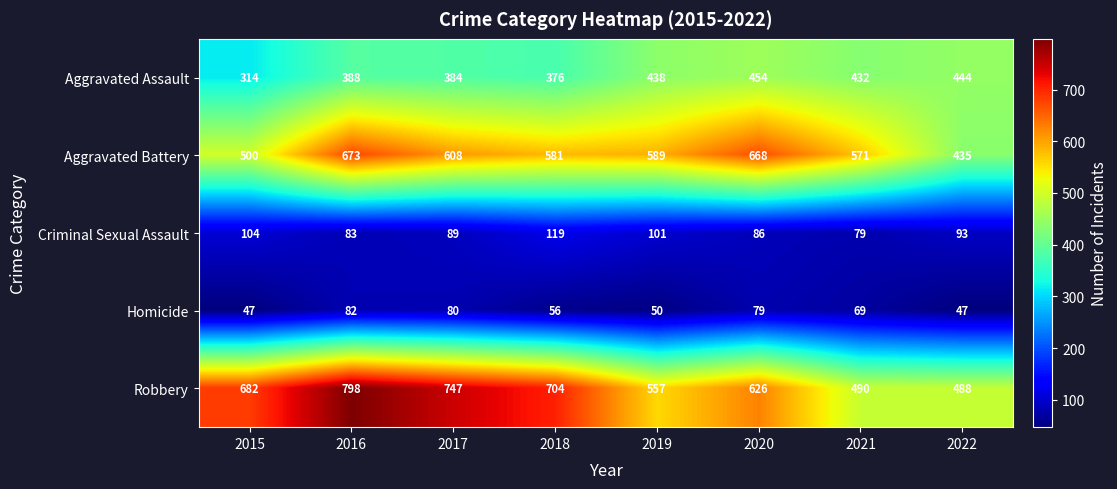

Which series has the largest range (max minus min)?

Robbery